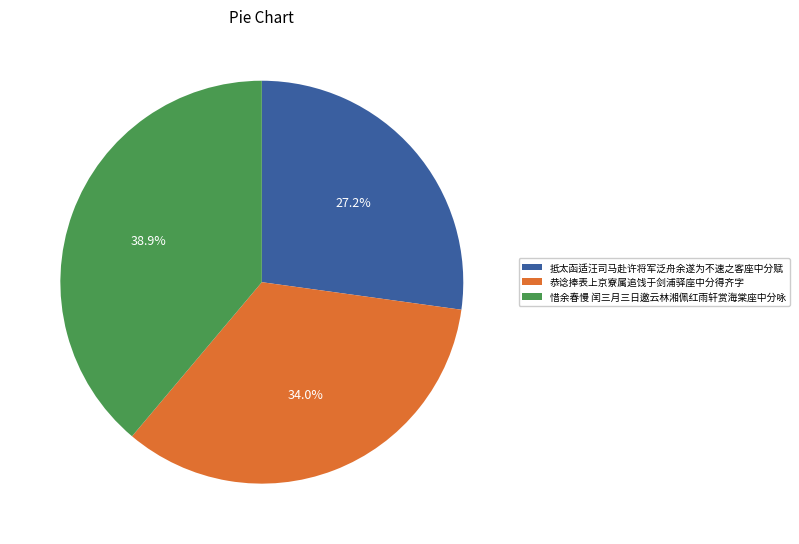

Does any single category account for the majority?

No